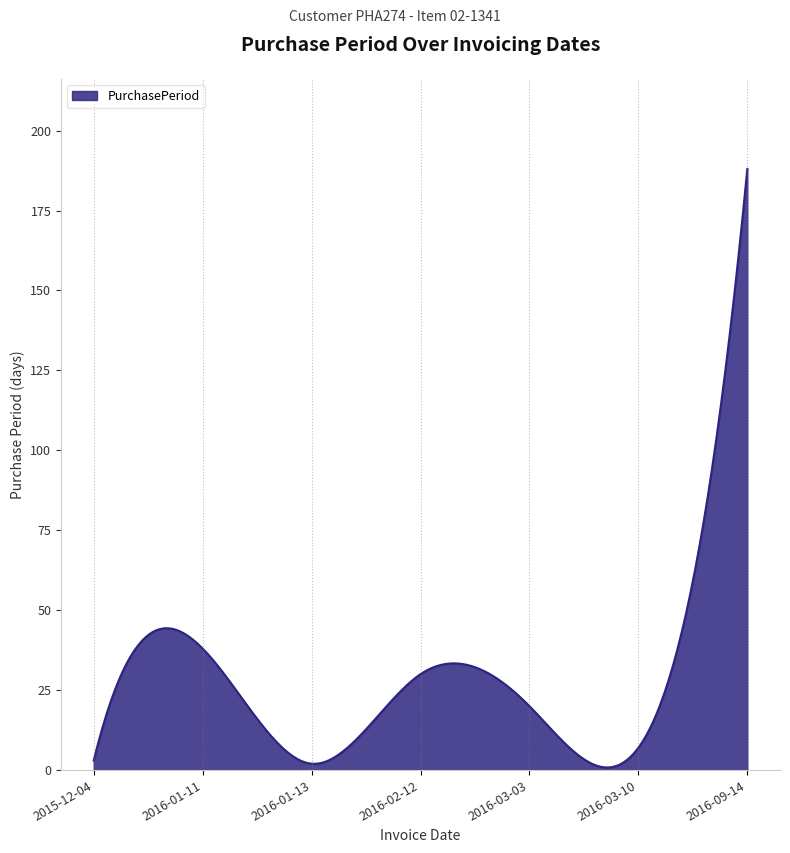

What is the minimum value shown in the chart?

0.8